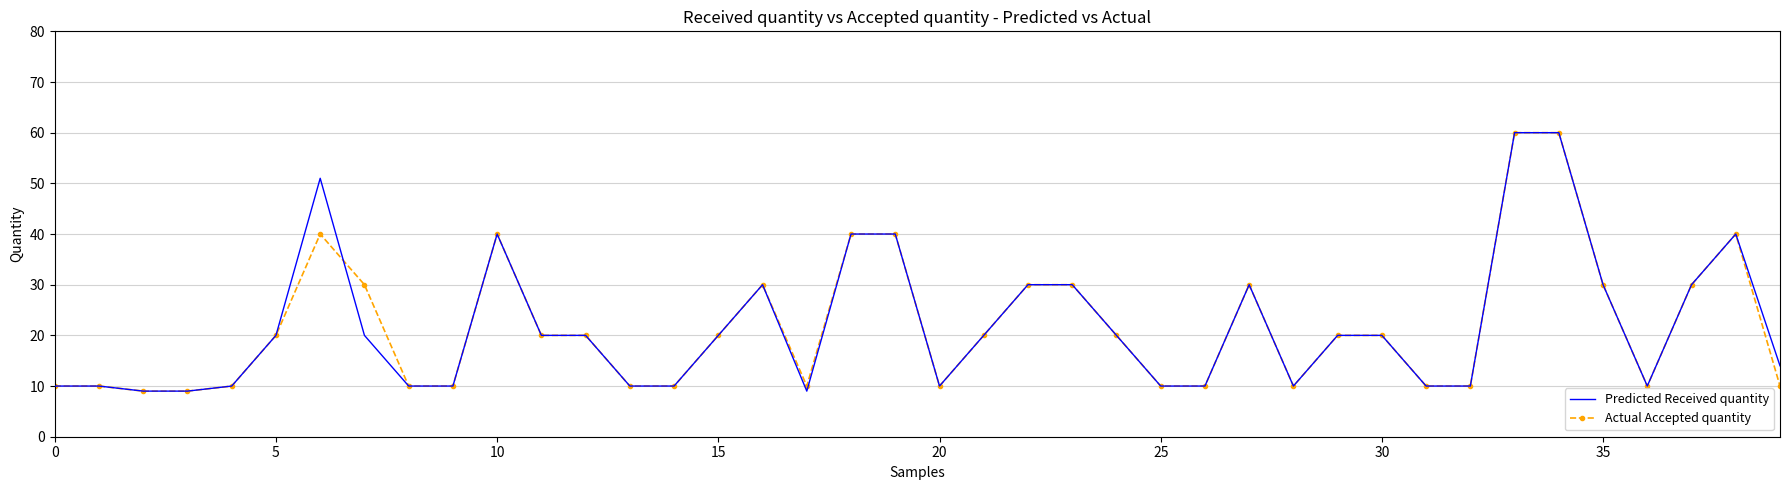

What is the lowest value of the Predicted Received quantity series?

9